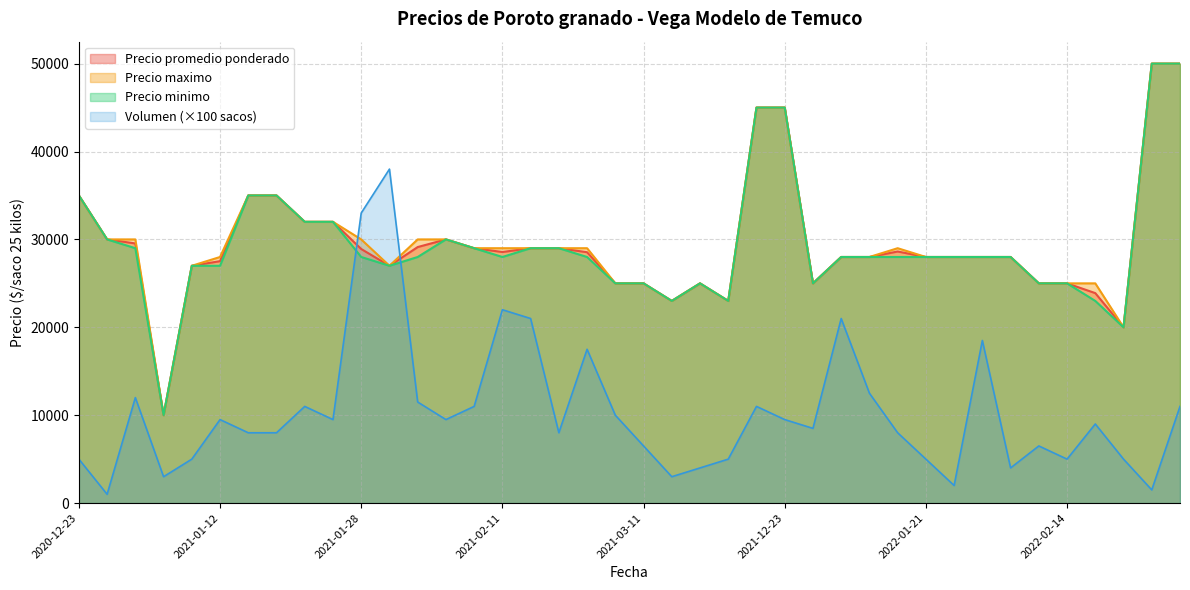

Which series has the largest total across all categories?

Precio maximo